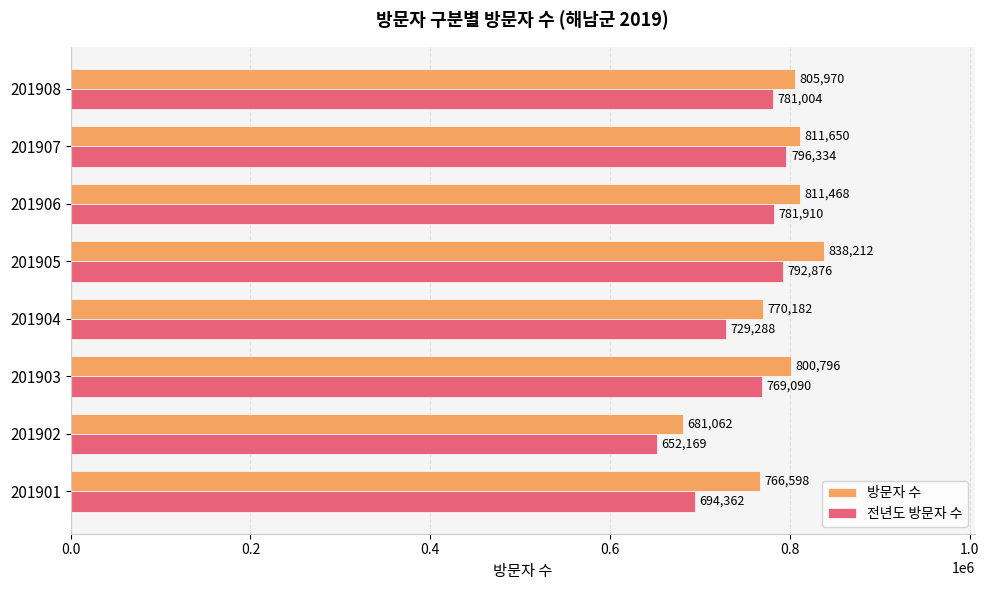

What is the smallest value displayed?

652169